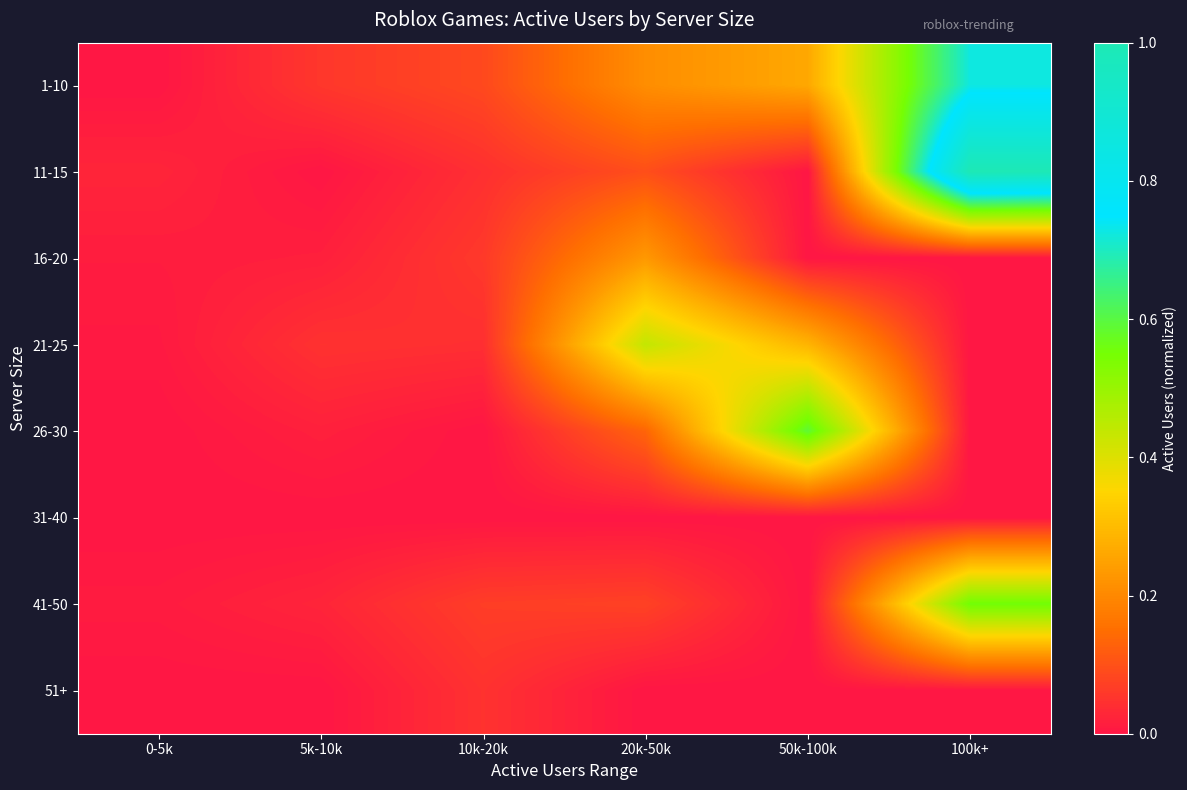

Reading left to right, extract all data points from this chart.

1-10: 0-5k=0.0	5k-10k=0.1	10k-20k=0.1	20k-50k=0.2	50k-100k=0.3	100k+=0.7
11-15: 0-5k=0.0	5k-10k=0.0	10k-20k=0.0	20k-50k=0.1	50k-100k=0.0	100k+=1.0
16-20: 0-5k=0.0	5k-10k=0.0	10k-20k=0.1	20k-50k=0.2	50k-100k=0.0	100k+=0.0
21-25: 0-5k=0.0	5k-10k=0.0	10k-20k=0.0	20k-50k=0.4	50k-100k=0.3	100k+=0.0
26-30: 0-5k=0.0	5k-10k=0.0	10k-20k=0.0	20k-50k=0.1	50k-100k=0.6	100k+=0.0
31-40: 0-5k=0.0	5k-10k=0.0	10k-20k=0.0	20k-50k=0.0	50k-100k=0.0	100k+=0.0
41-50: 0-5k=0.0	5k-10k=0.0	10k-20k=0.1	20k-50k=0.1	50k-100k=0.0	100k+=0.6
51+: 0-5k=0.0	5k-10k=0.0	10k-20k=0.0	20k-50k=0.0	50k-100k=0.0	100k+=0.0